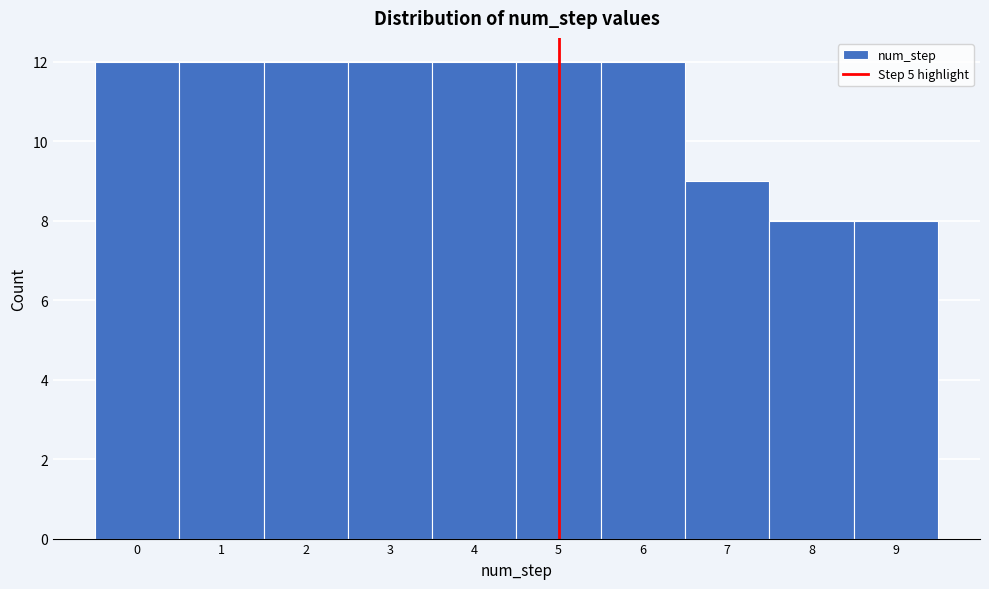

Reading left to right, transcribe this chart: for each bar, give the range it covers on the x-axis and its height. The values are not printed on the chart, so give them approximately, as read against the axis.

-0.5 to 0.5: 12
0.5 to 1.5: 12
1.5 to 2.5: 12
2.5 to 3.5: 12
3.5 to 4.5: 12
4.5 to 5.5: 12
5.5 to 6.5: 12
6.5 to 7.5: 9
7.5 to 8.5: 8
8.5 to 9.5: 8